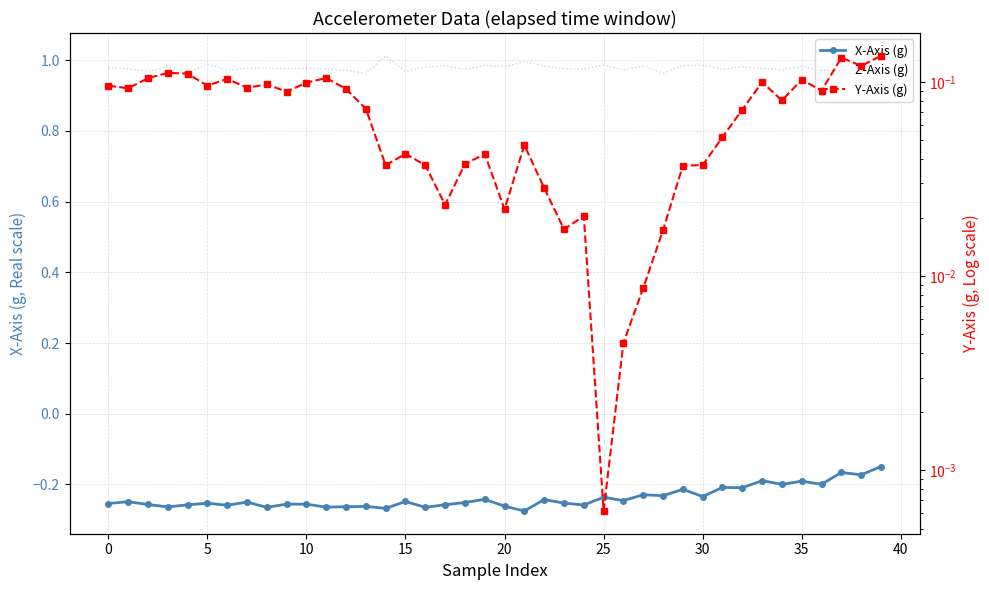

True or false: Z-Axis (g) and Y-Axis (g) intersect in this chart.

False